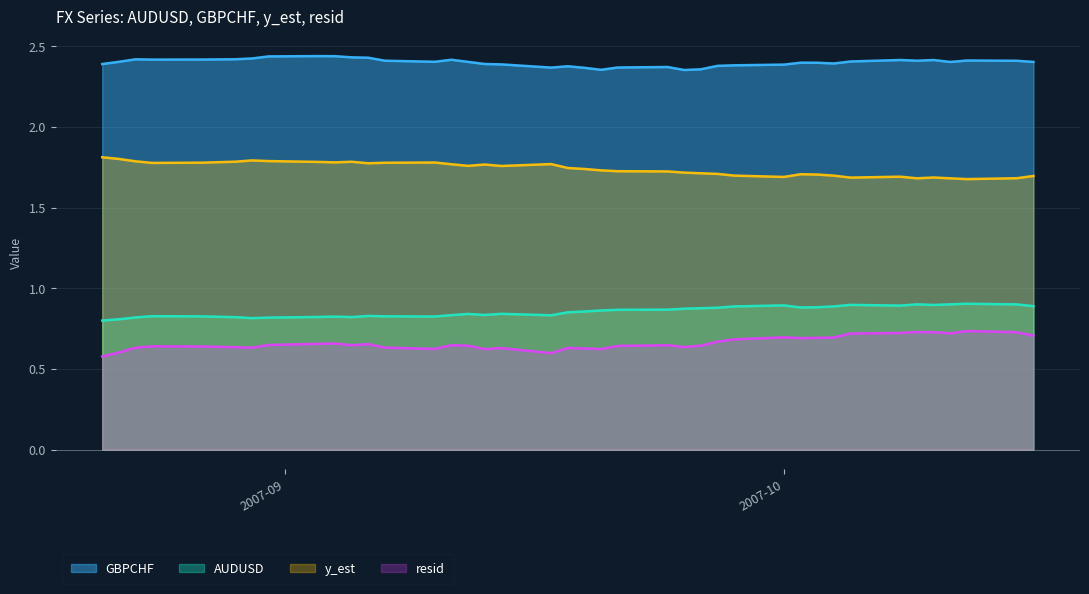

What is the difference between the maximum and minimum values in the resid series?

0.2